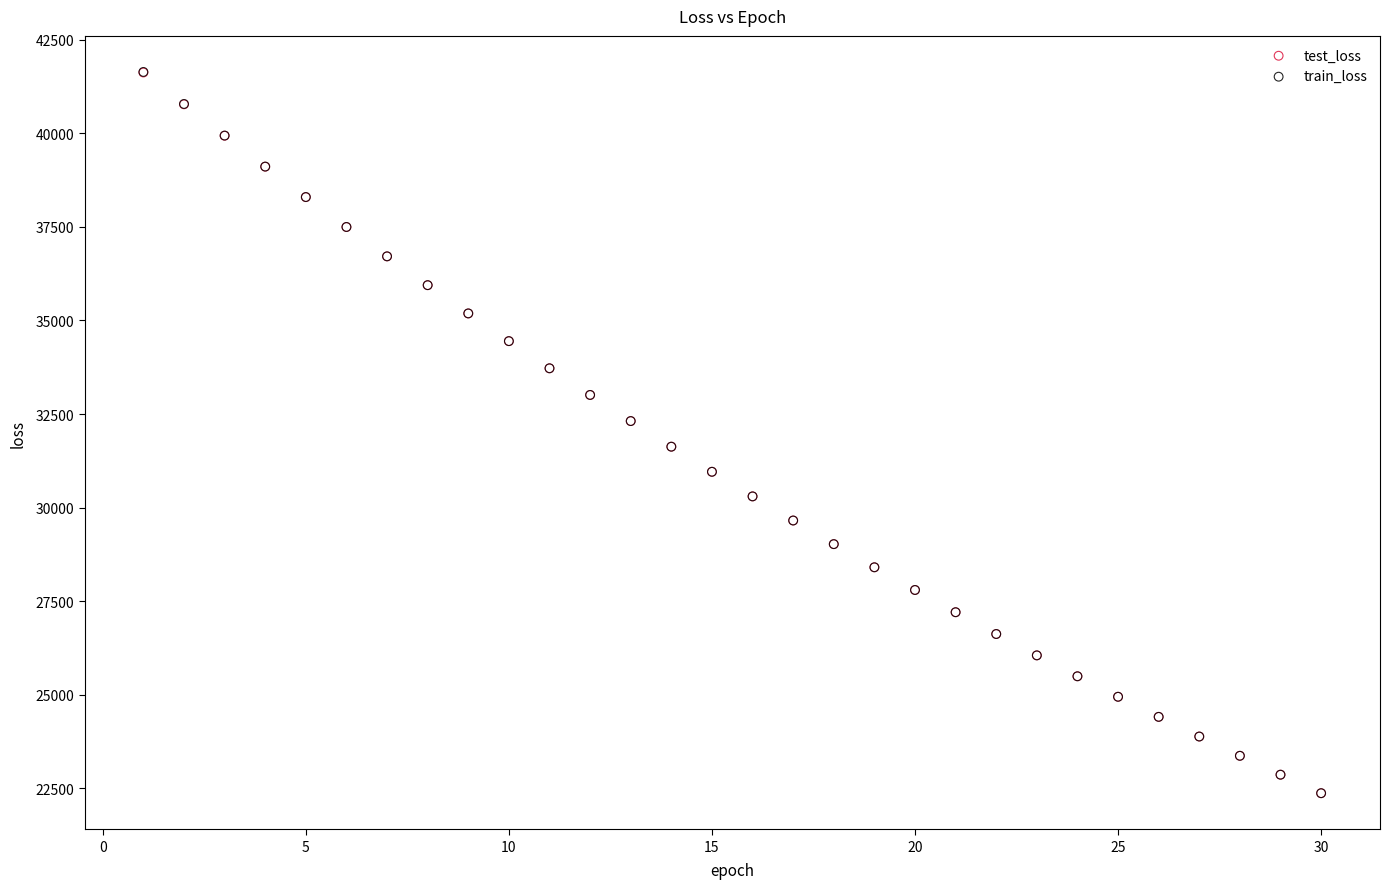

What are all the series names shown in the legend?

test_loss, train_loss